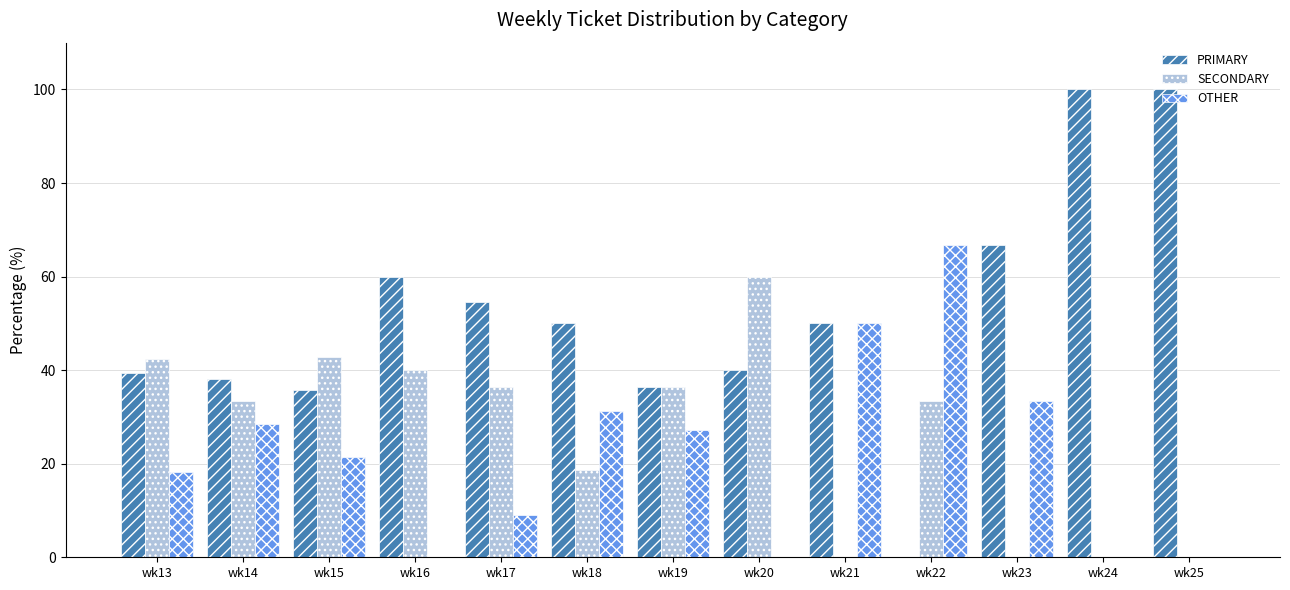

What is the maximum value for PRIMARY?

100.0